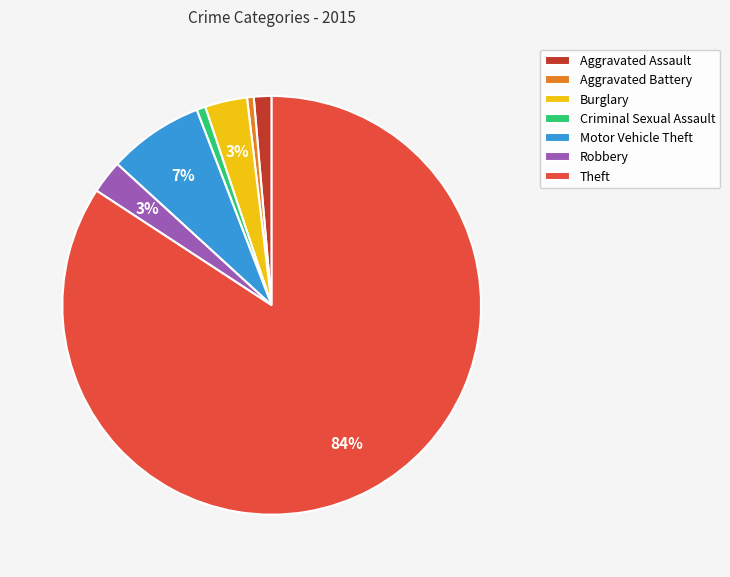

Does Theft represent more than half of the total?

Yes